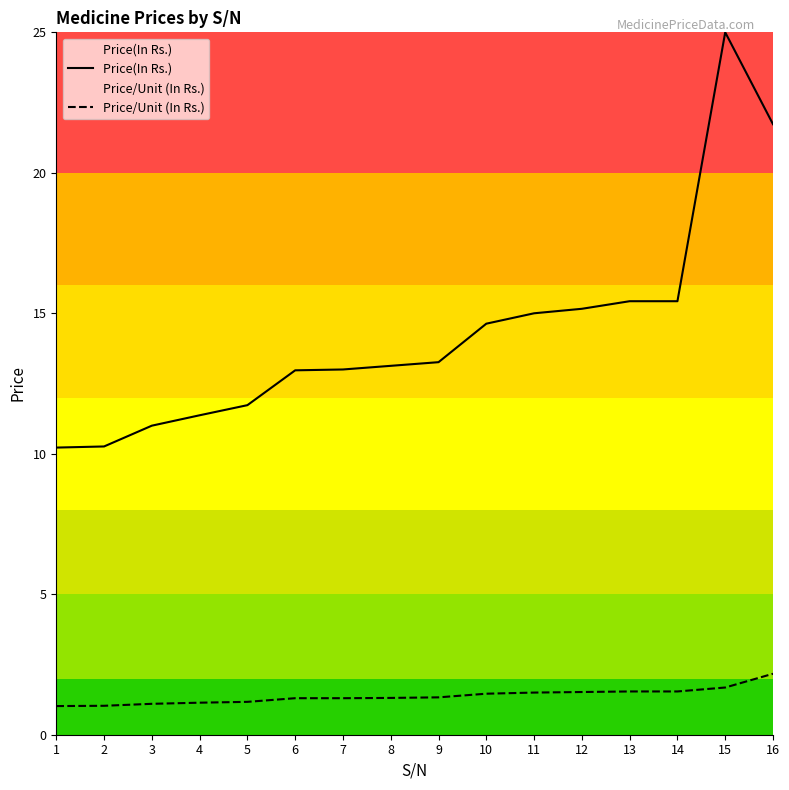

What is the value of the Price/Unit (In Rs.) point at the 14th from the left?

1.5